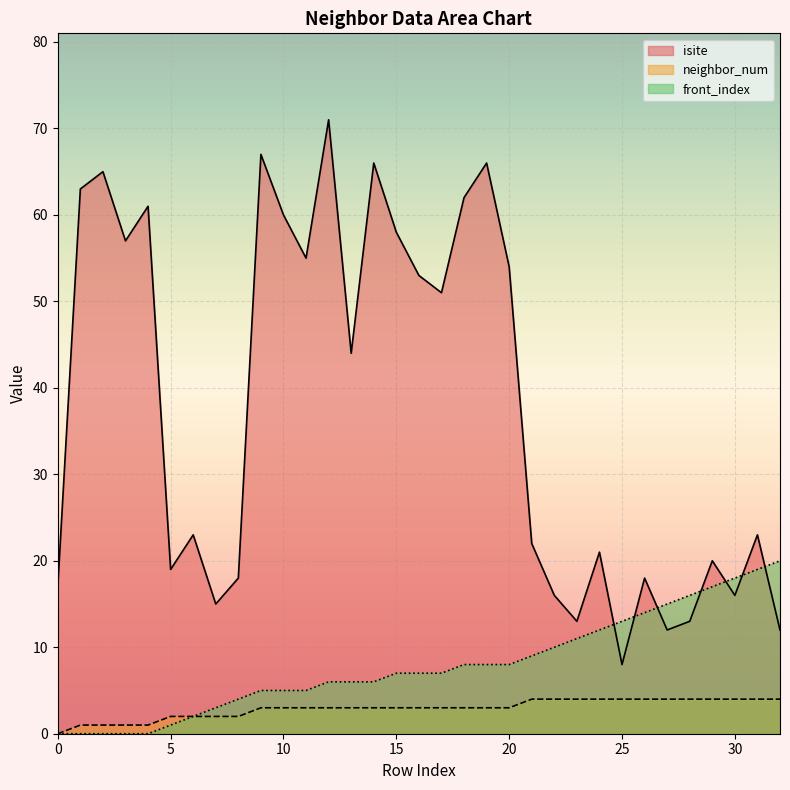

At how many categories does at least one series exceed 65?

4